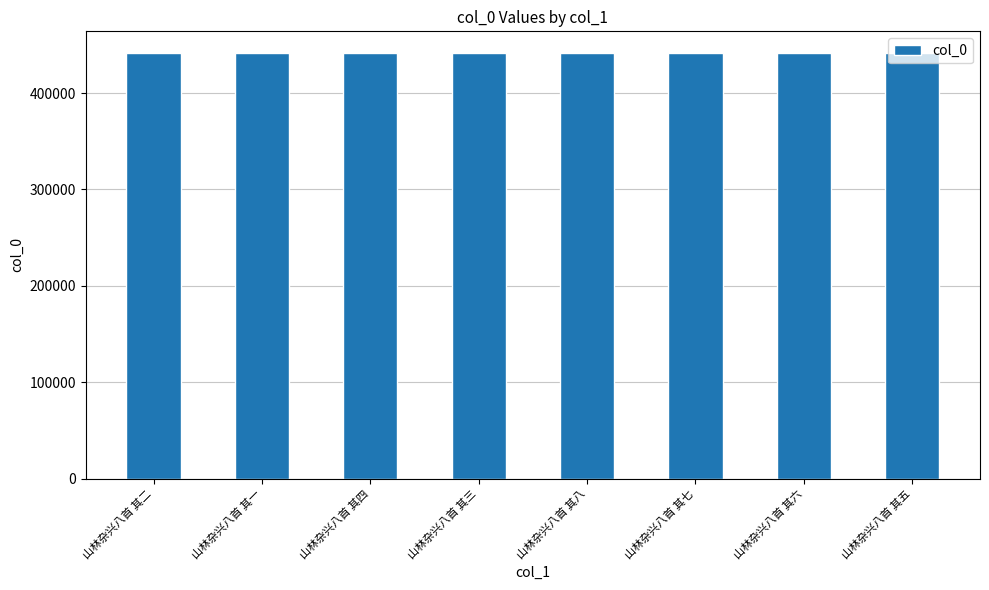

The value at 山林杂兴八首 其六 is 441944. True or false?

True